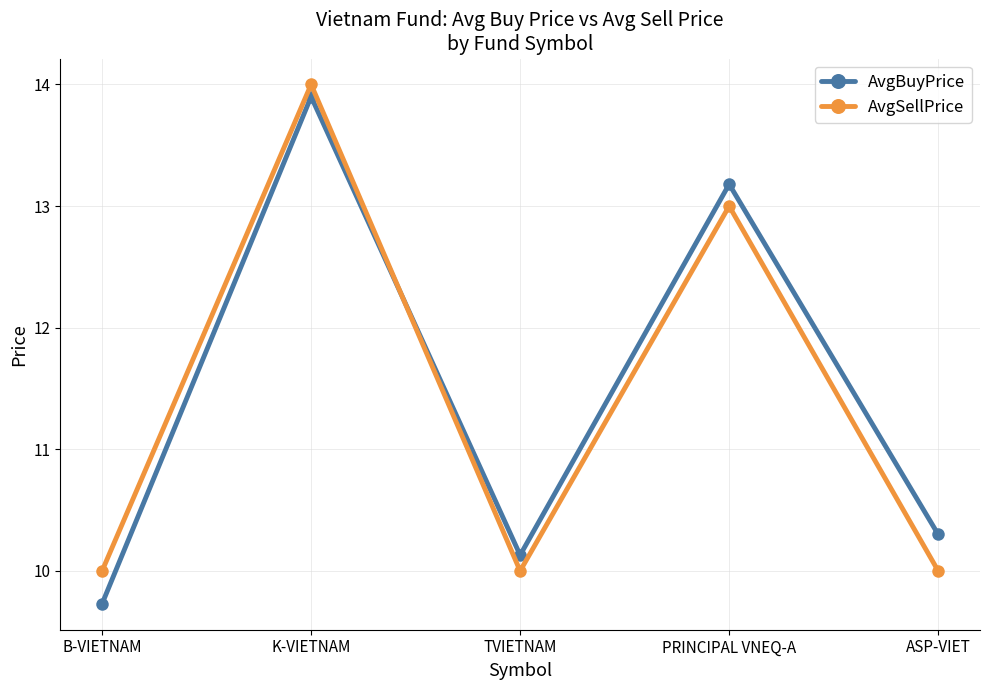

Which series has the widest spread of values?

AvgBuyPrice